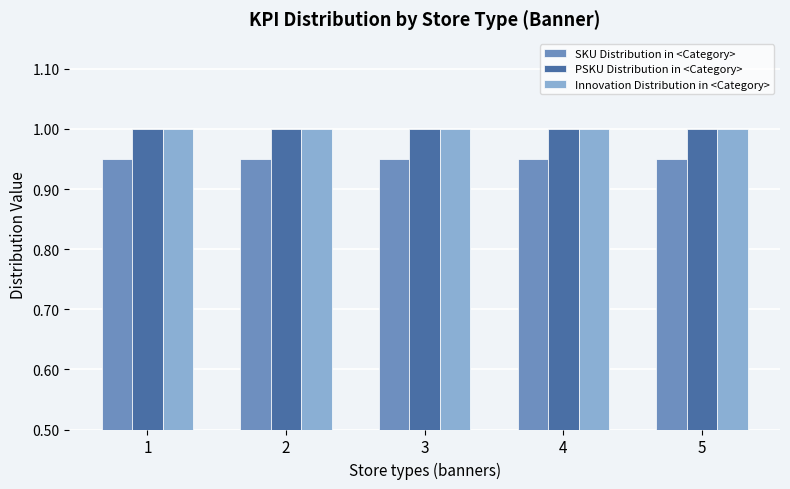

At how many categories does at least one series exceed 0?

5